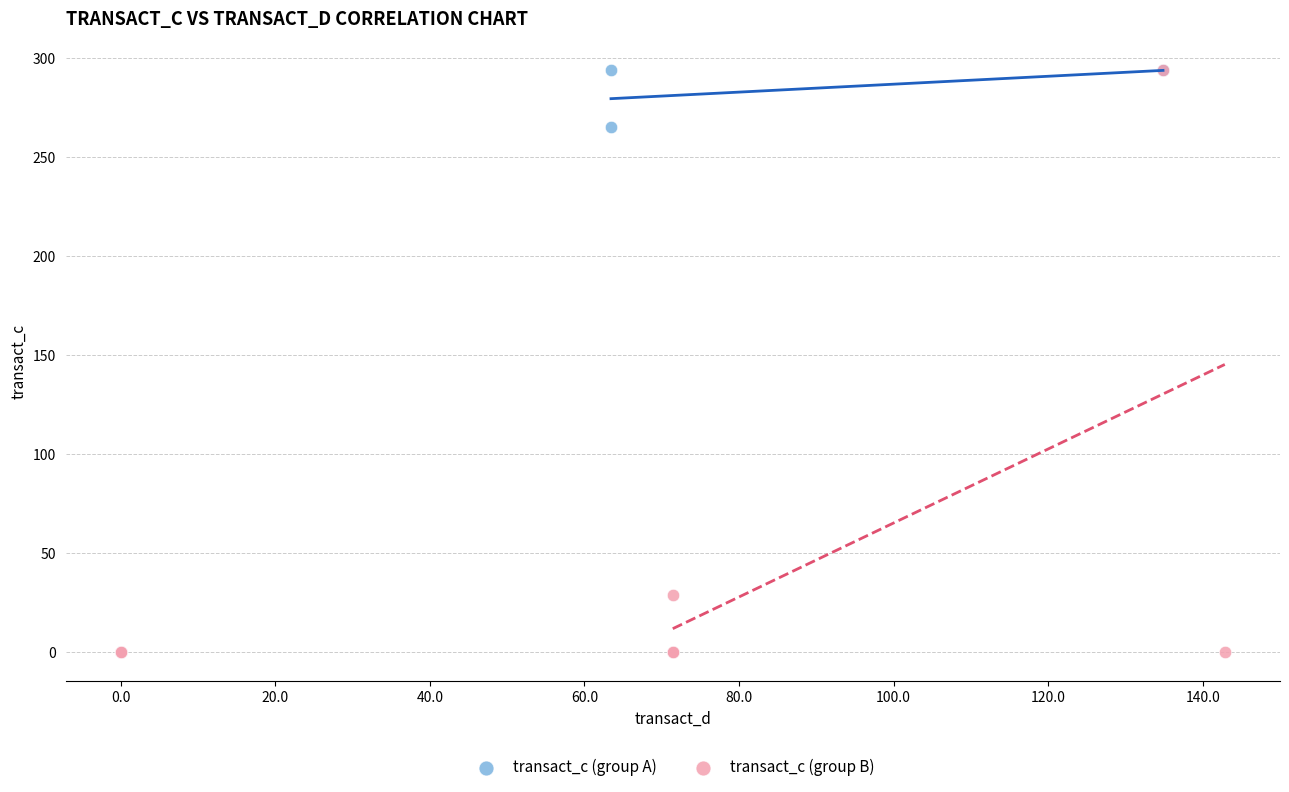

What are all the series names shown in the legend?

transact_c (group A), transact_c (group B)